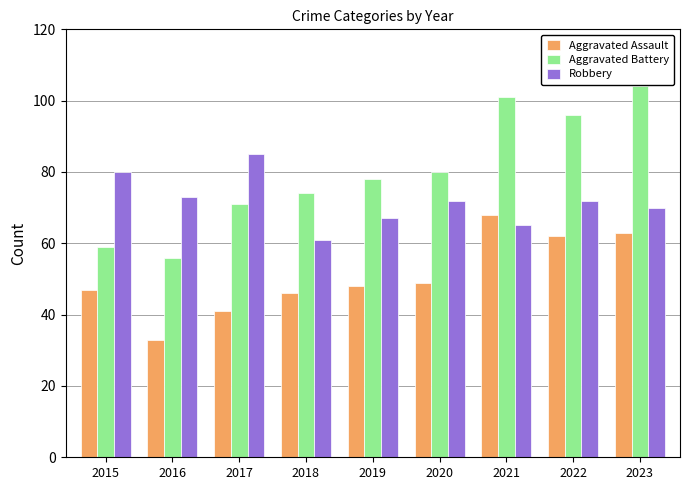

What is the total value across all series at 2020?

201